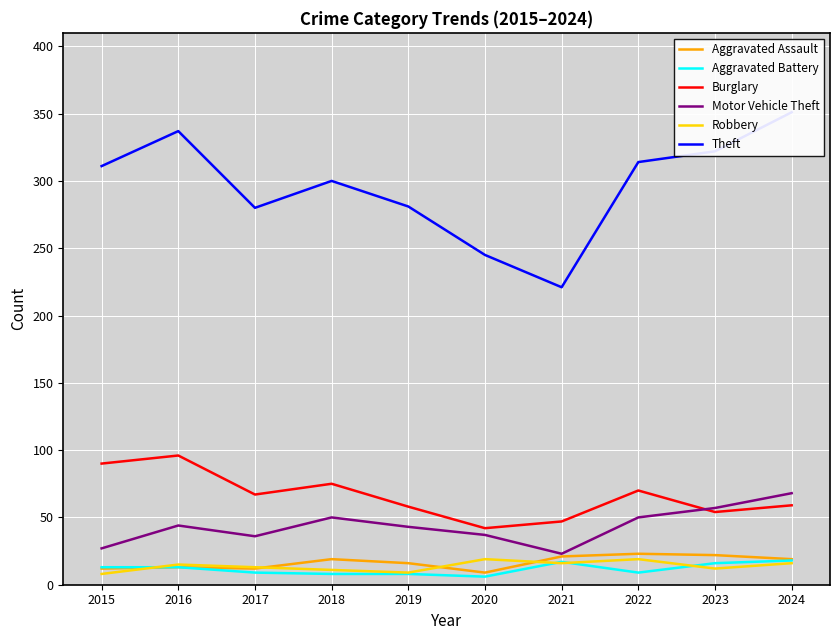

Does the chart display data point markers on the line(s)?

No